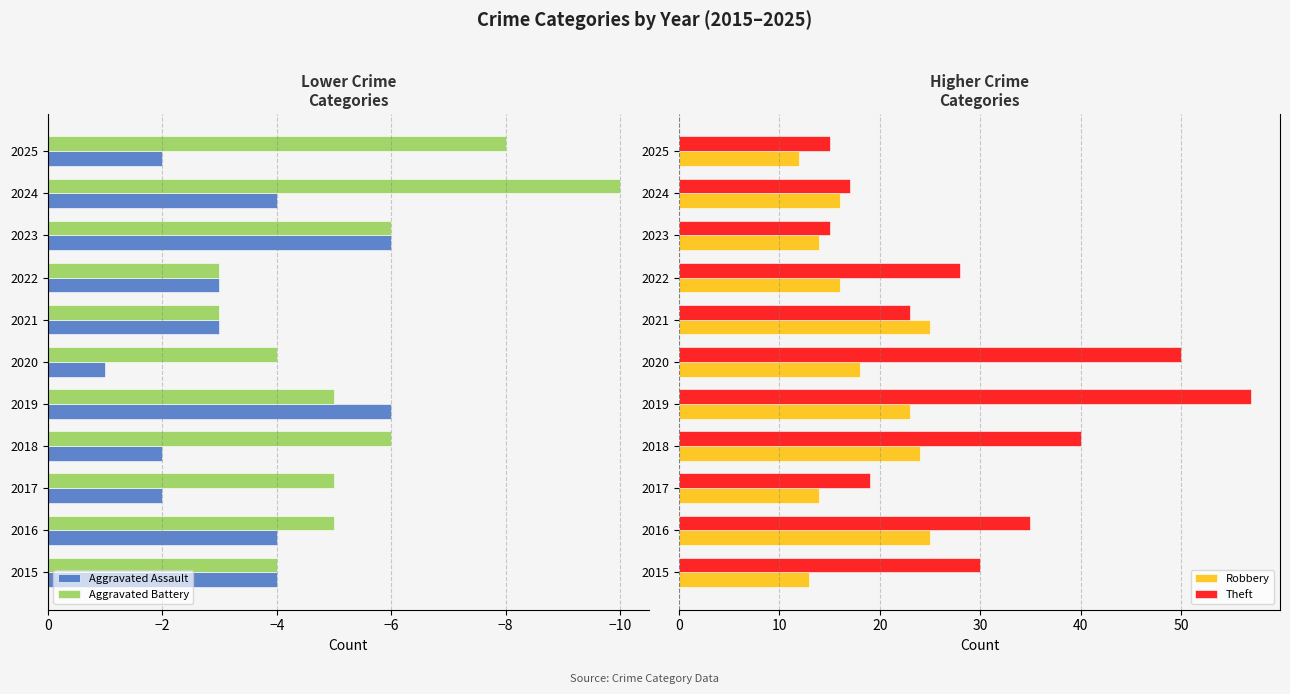

Which series has the widest spread of values?

Theft